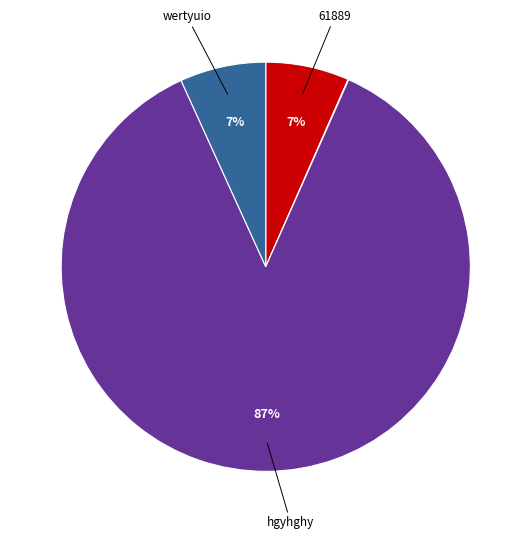

Is there any slice that represents more than half of the pie?

Yes